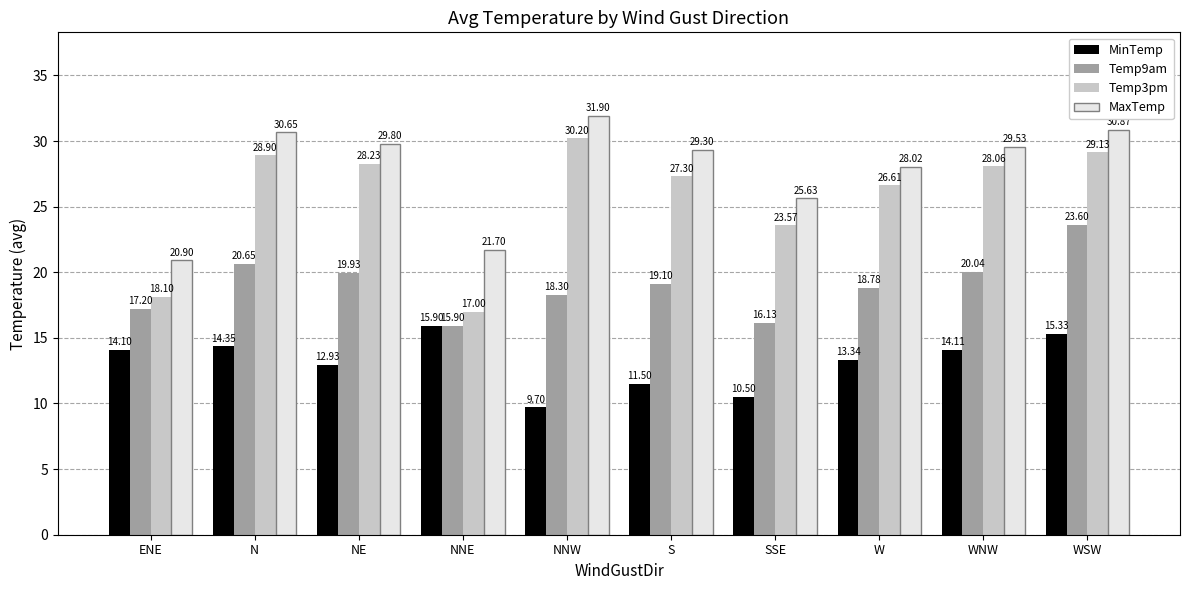

Which series has the widest spread of values?

Temp3pm